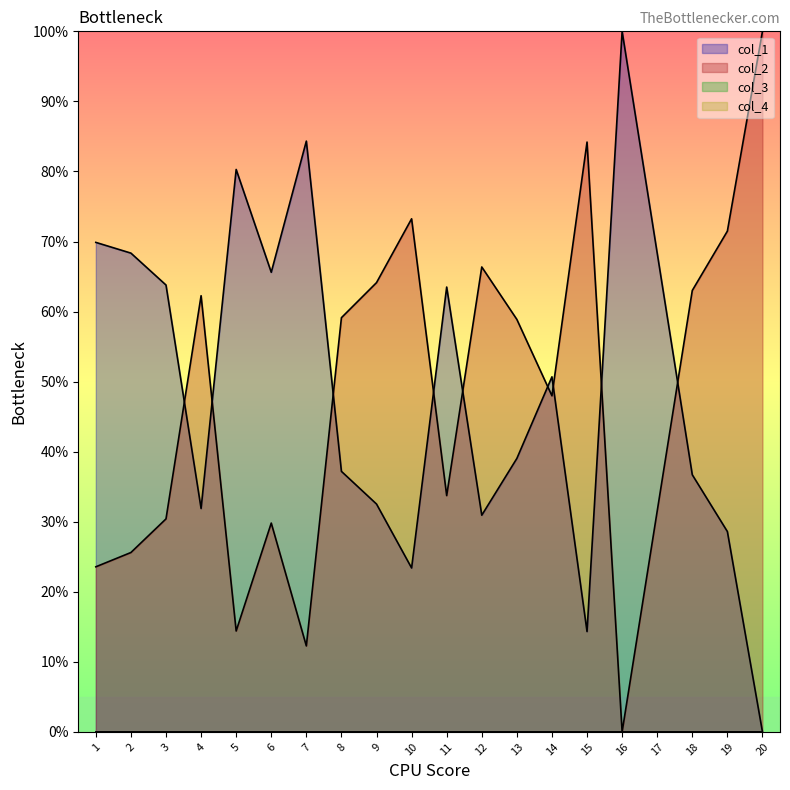

What is the highest value of the col_1 series?

100.0